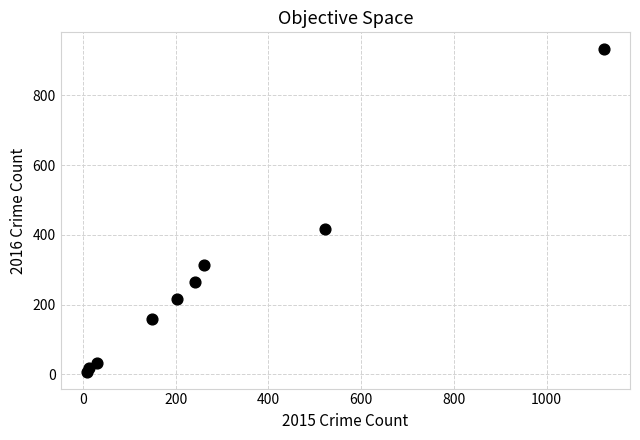

What Y value in the scatter plot is closest to 470?

418